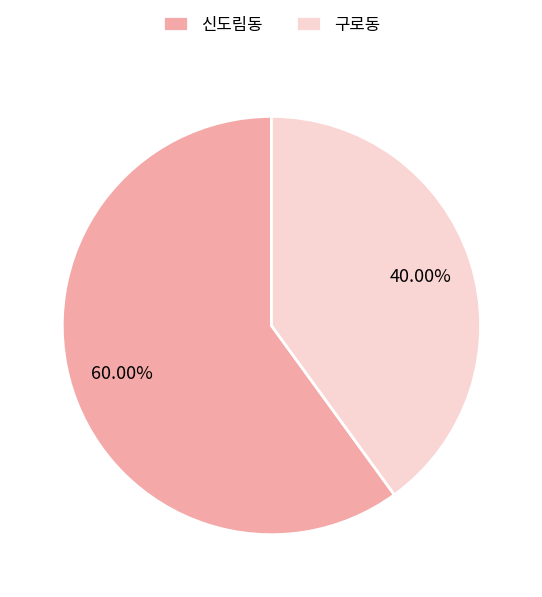

To the nearest percent, what is the combined percentage of 구로동 and 신도림동?

100%